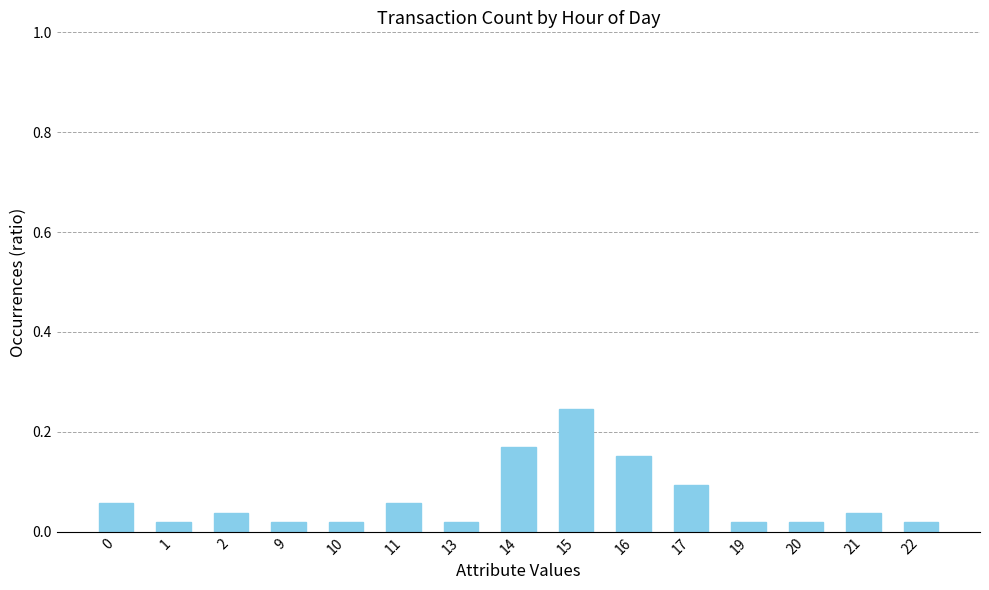

The chart shows a value of 0.1 at 16. True or false?

False